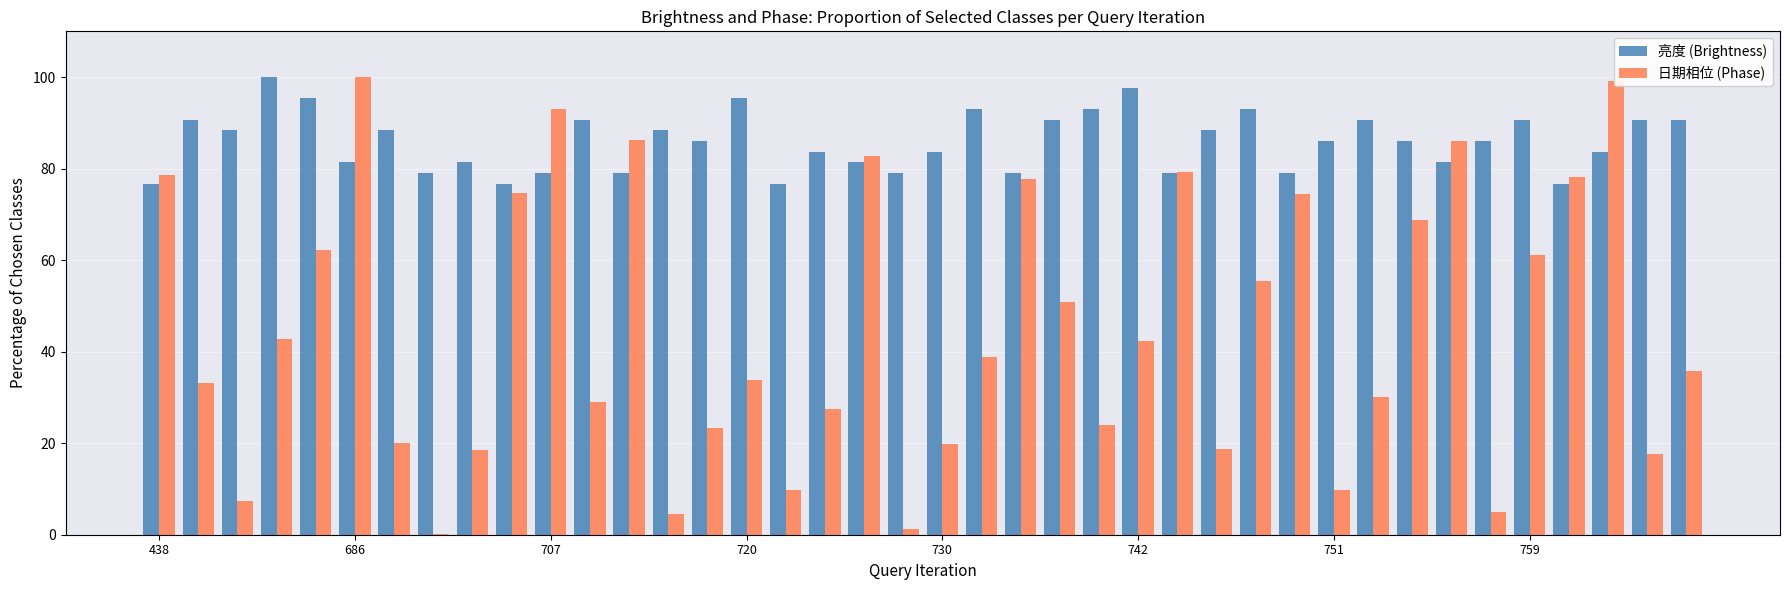

Which series has the largest total across all categories?

亮度 (Brightness)